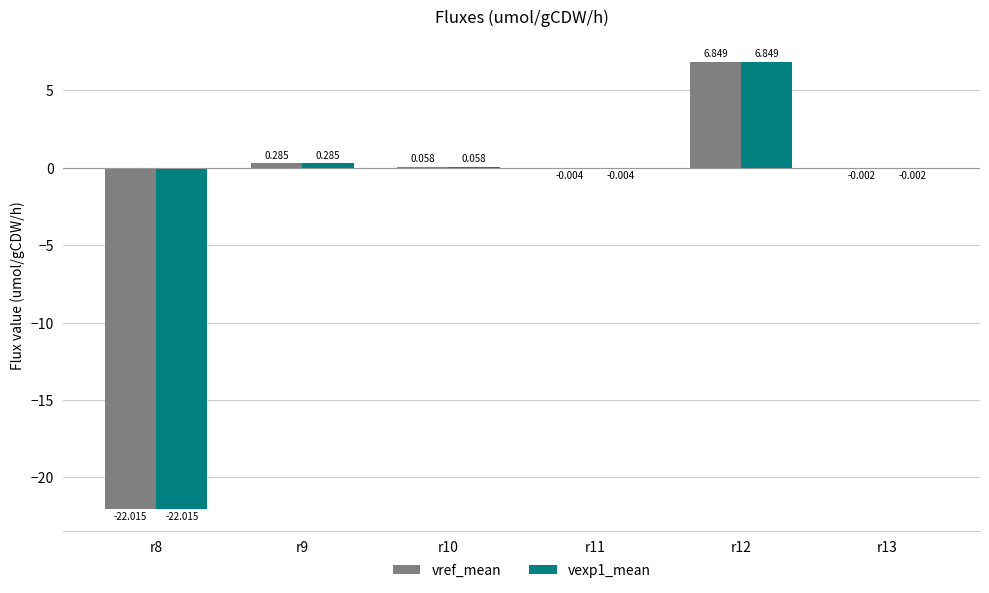

What are all the series names shown in the legend?

vref_mean, vexp1_mean